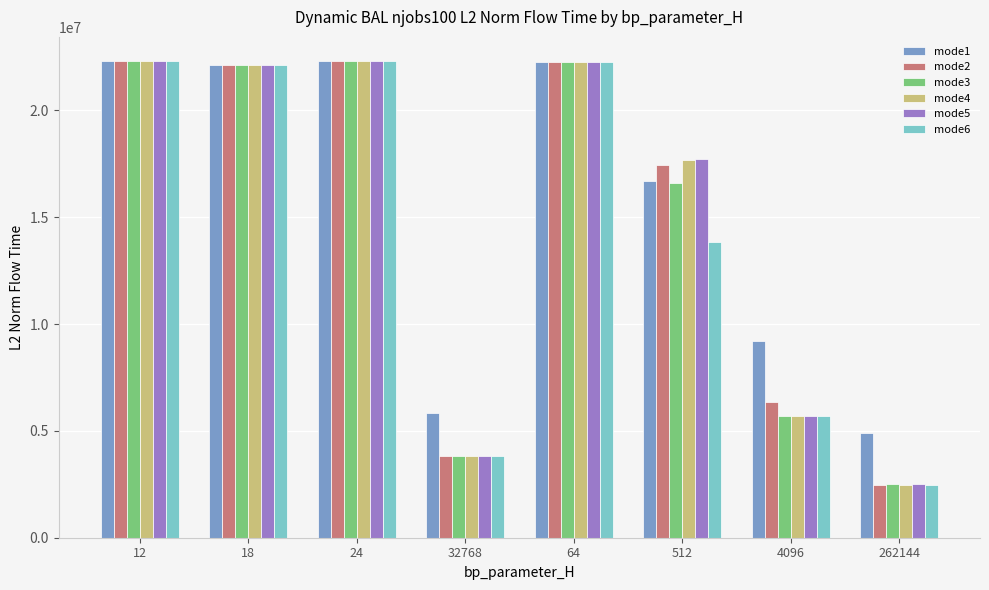

What is the minimum value for mode6?

2491334.8